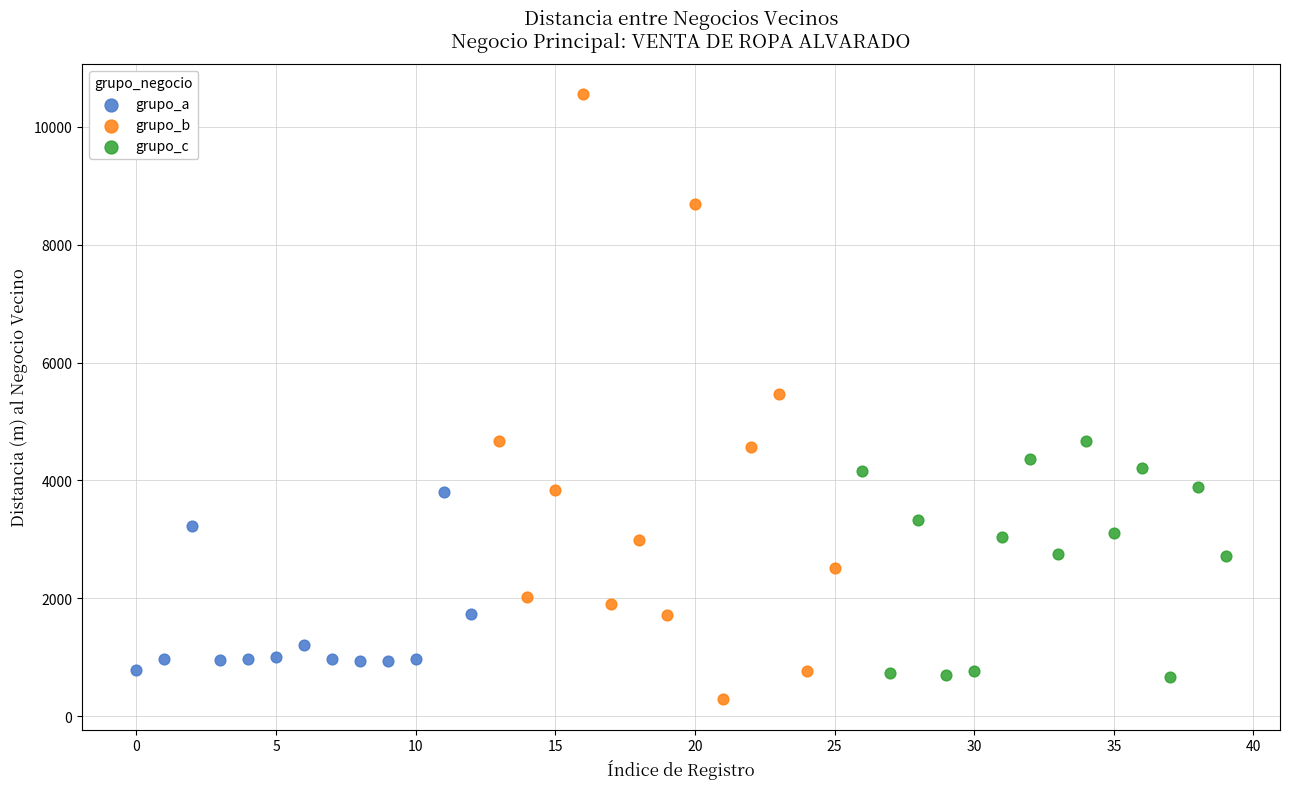

Which series has the largest Y range (max minus min)?

grupo_b